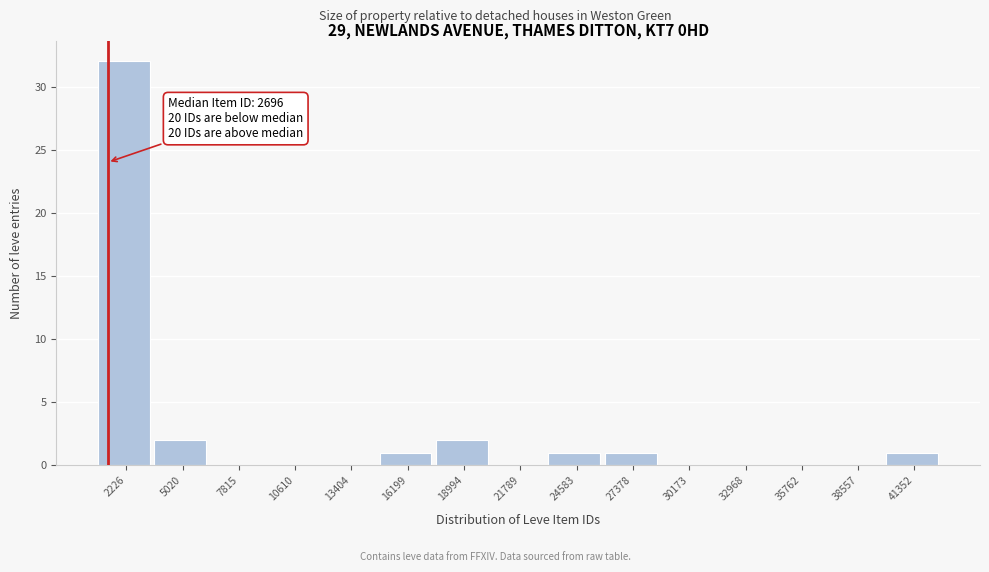

Reading left to right, what are all the values shown in this chart?

2226=32	5020=2	7815=0	10610=0	13404=0	16199=1	18994=2	21789=0	24583=1	27378=1	30173=0	32968=0	35762=0	38557=0	41352=1